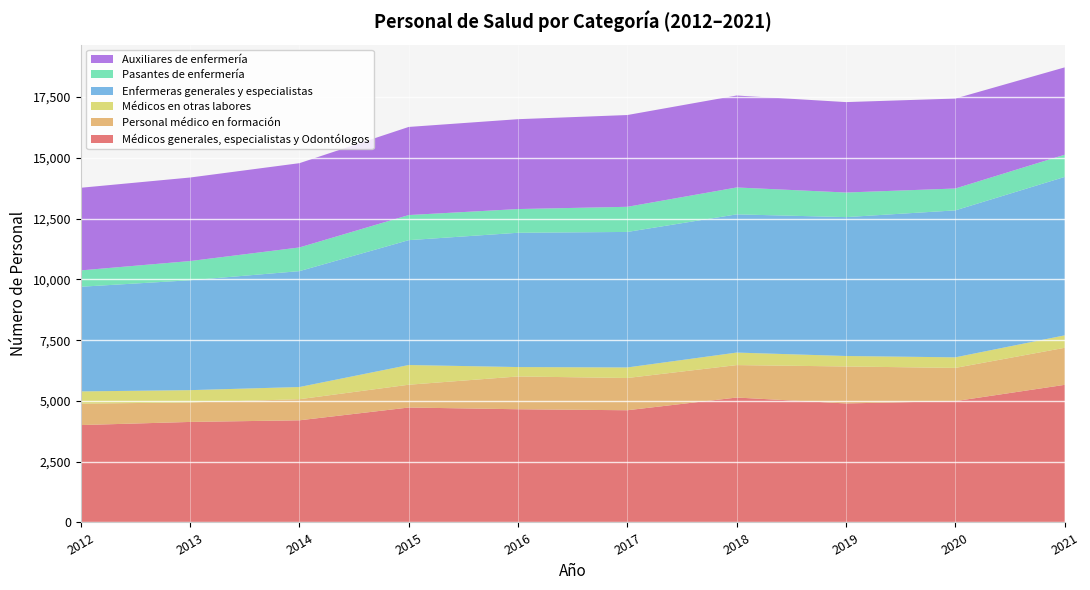

Reading left to right, list all the values displayed in this chart.

Médicos generales, especialistas y Odontólogos: 4007	4136	4203	4729	4658	4617	5140	4897	4992	5662
Personal médico en formación: 881	803	868	938	1349	1327	1335	1521	1367	1524
Médicos en otras labores: 504	505	502	811	387	434	515	431	435	512
Enfermeras generales y especialistas: 4306	4521	4767	5137	5525	5575	5686	5714	6046	6518
Pasantes de enfermería: 673	790	975	1033	976	1034	1107	1012	900	913
Auxiliares de enfermería: 3399	3437	3467	3625	3697	3776	3783	3720	3701	3594